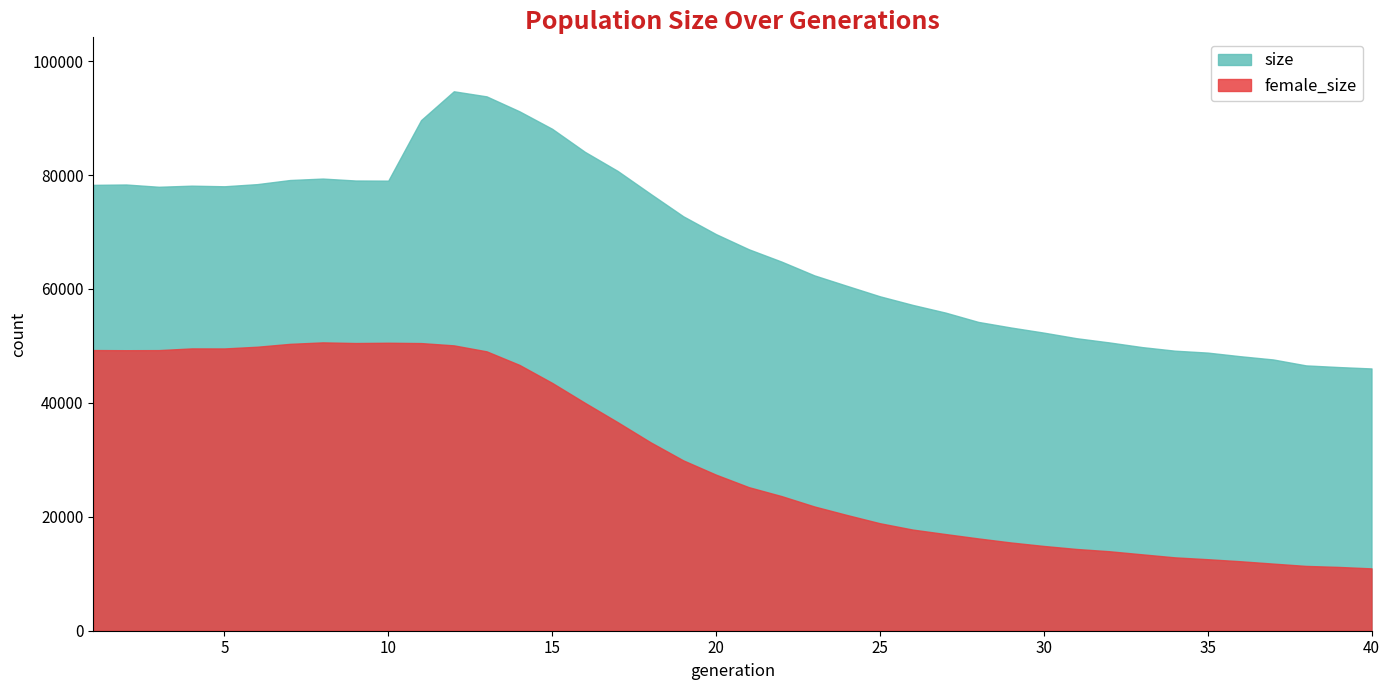

How many data points in size are less than 69630?

20